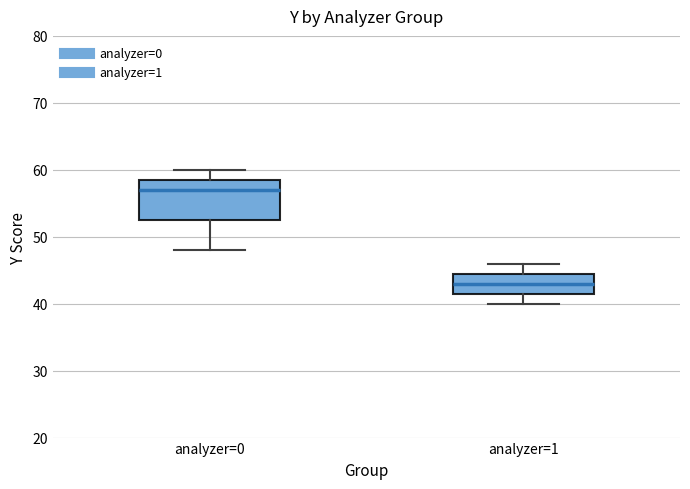

Reading left to right, read every box against the y-axis: the position of its median line, the range the box covers, and the ends of its whiskers. The values are not printed on the chart, so give them approximately, as read against the axis.

analyzer=0: median 57, box 53 to 59, whiskers 48 to 60
analyzer=1: median 43, box 42 to 45, whiskers 40 to 46